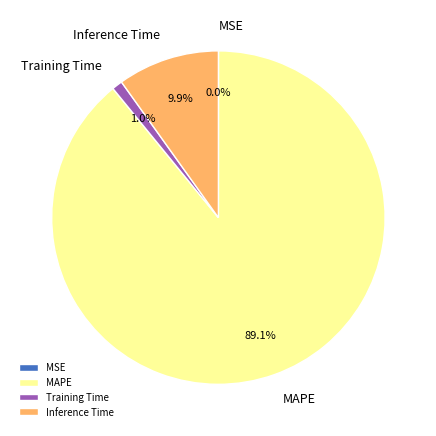

Is there a majority slice in this chart?

Yes